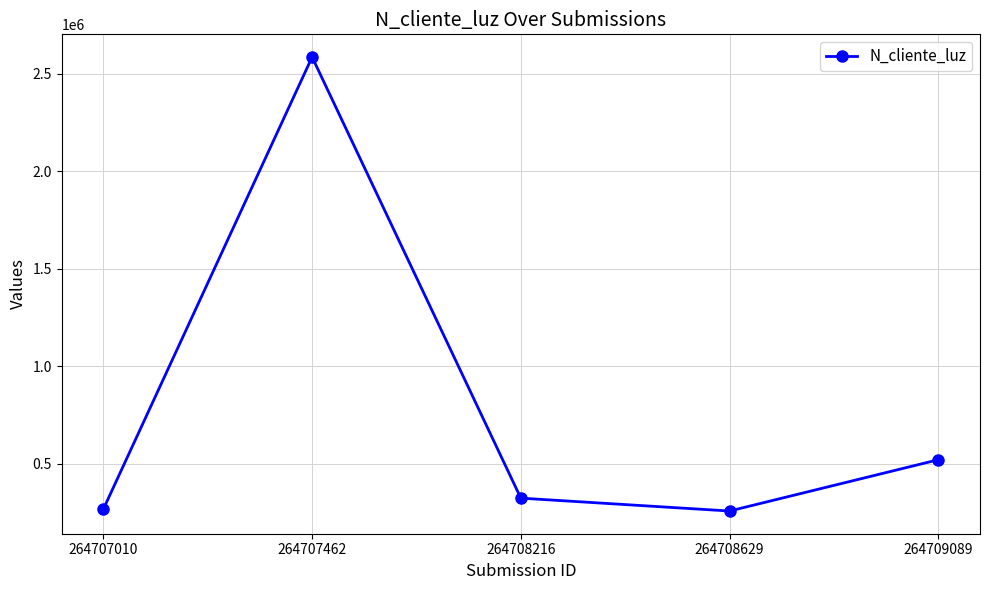

Is this an area chart (filled region under the line)?

No